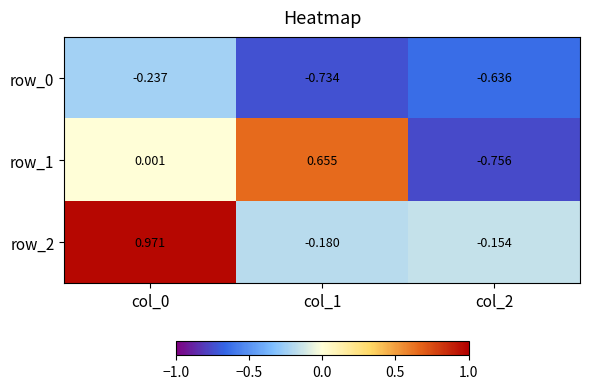

Is the value of row_0 at col_2 greater than the value of row_1 at col_2?

Yes